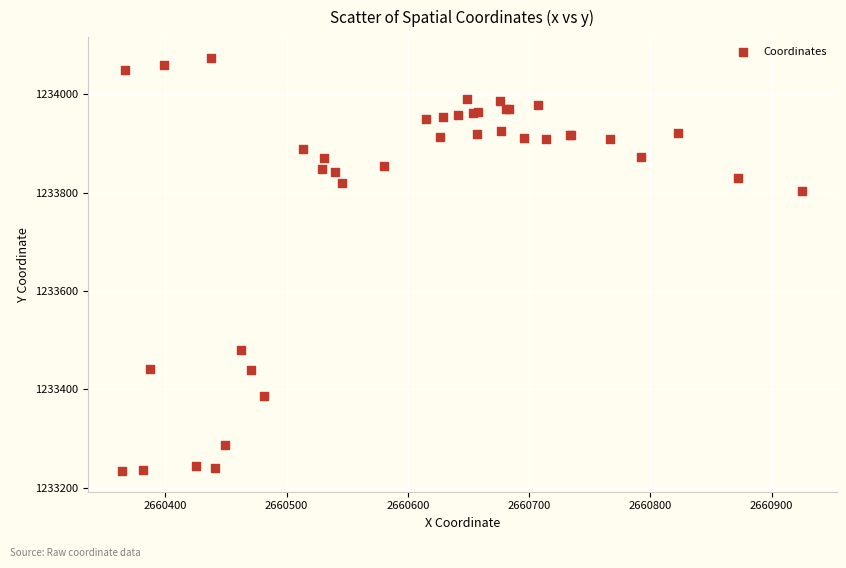

What Y value in the scatter plot is closest to 1233654?

1233803.4